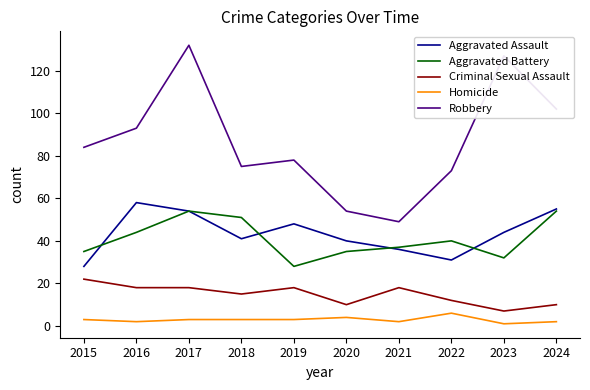

Where is Robbery nearest to the value 90?

2016